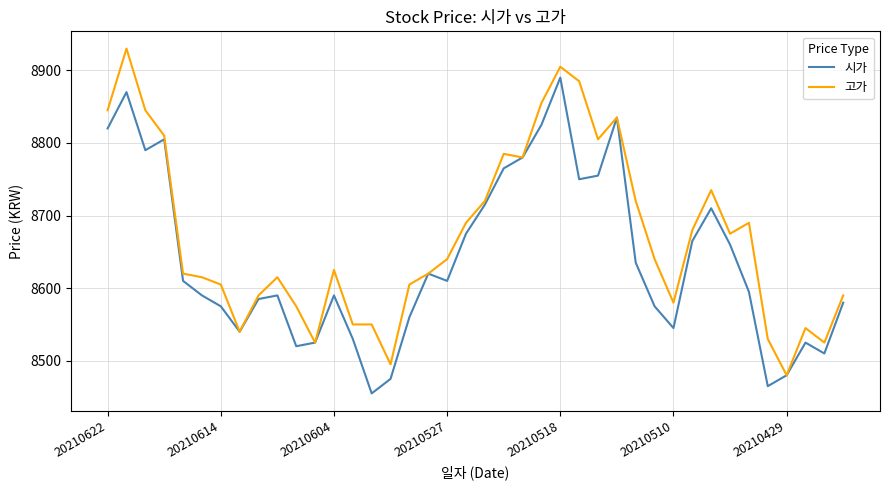

How many lines are shown in the chart?

2